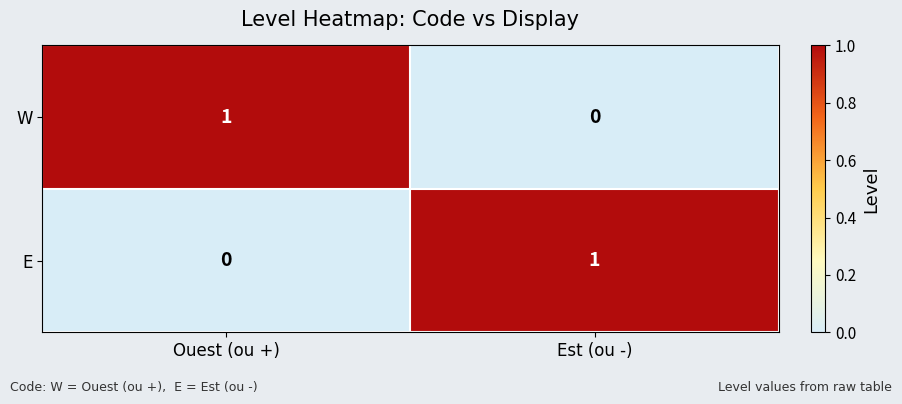

Where is W nearest to the value 0?

Est (ou -)